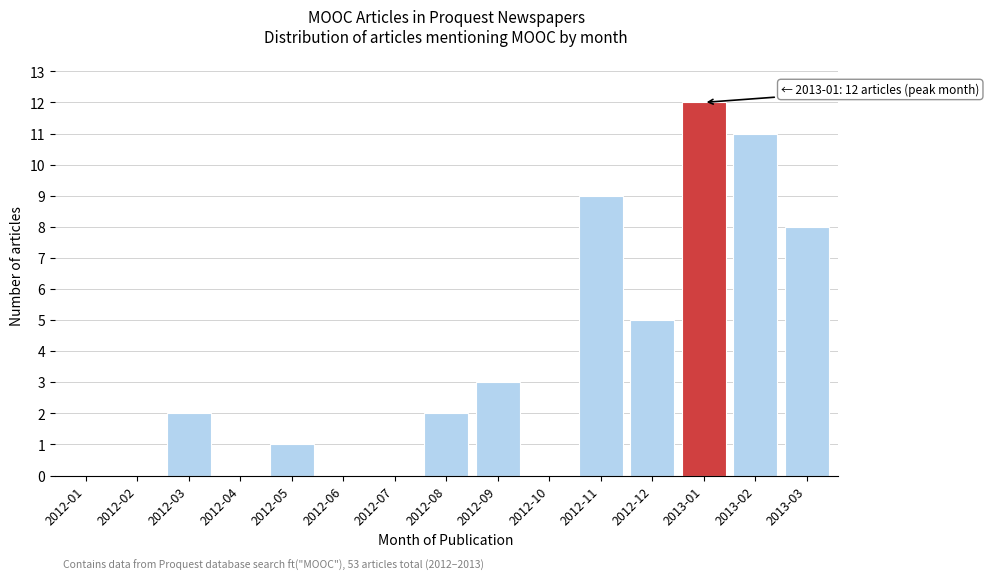

Reading right to left, what are all the values shown in this chart?

2013-03=8	2013-02=11	2013-01=12	2012-12=5	2012-11=9	2012-10=0	2012-09=3	2012-08=2	2012-07=0	2012-06=0	2012-05=1	2012-04=0	2012-03=2	2012-02=0	2012-01=0